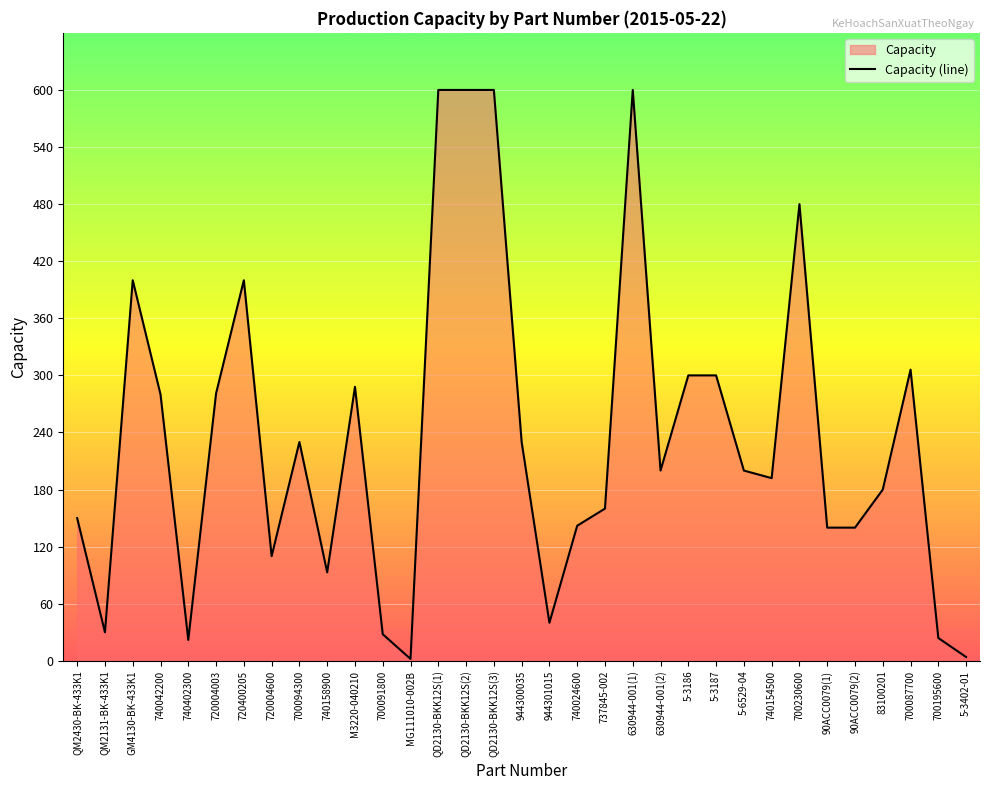

What is the average value?

235